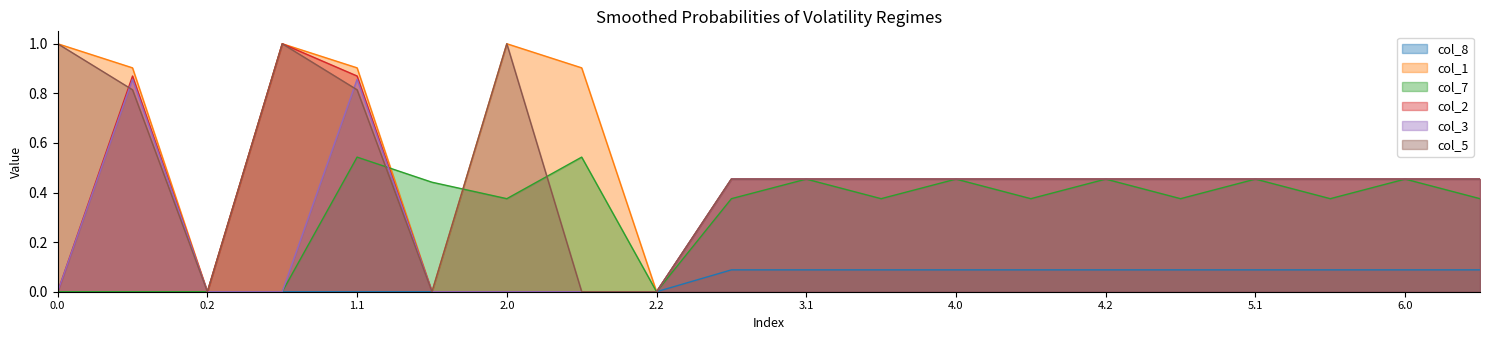

True or false: col_8 has a value of 0.1 at 2.2.

False